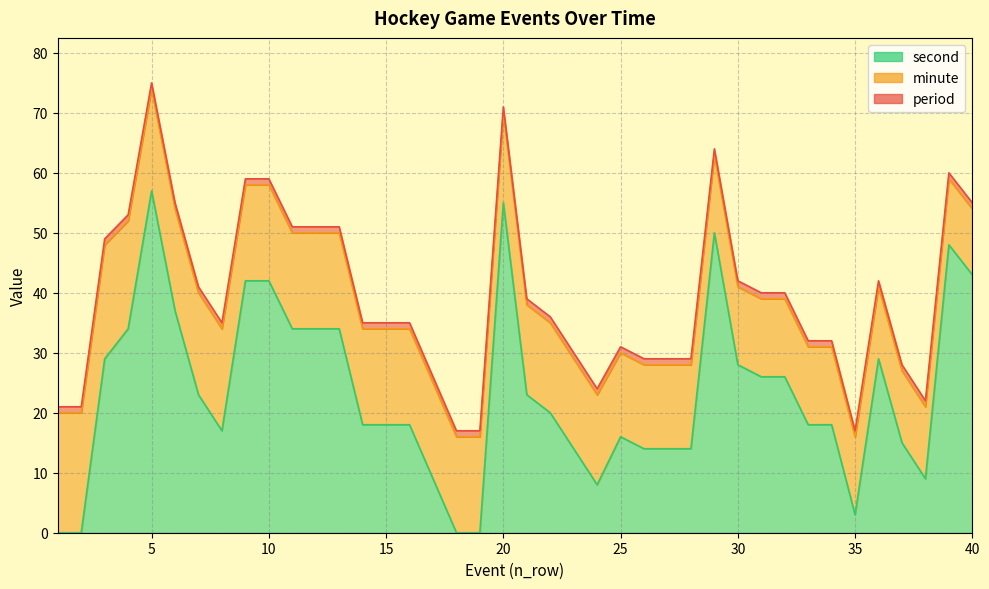

The period series shows 1 at 11. True or false?

True